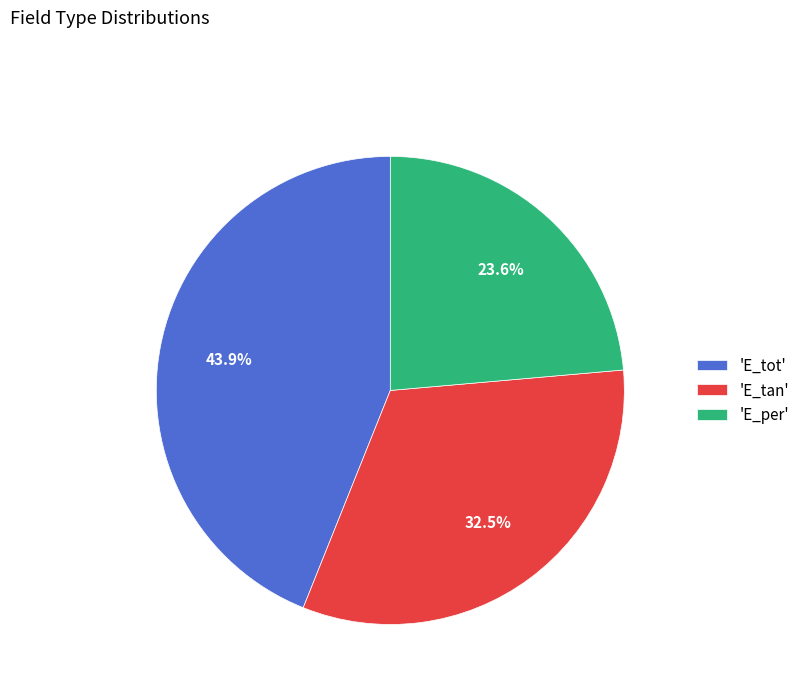

What is the largest slice in the pie chart?

'E_tot'